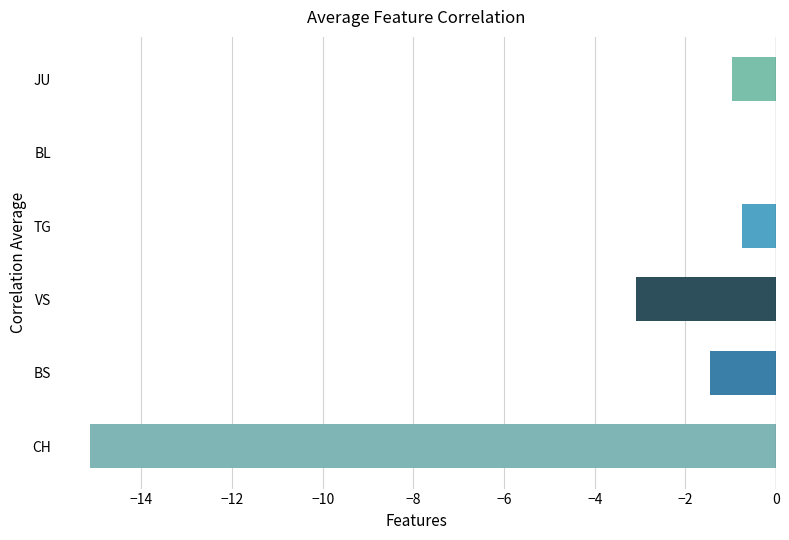

At which label is the value closest to -7?

VS